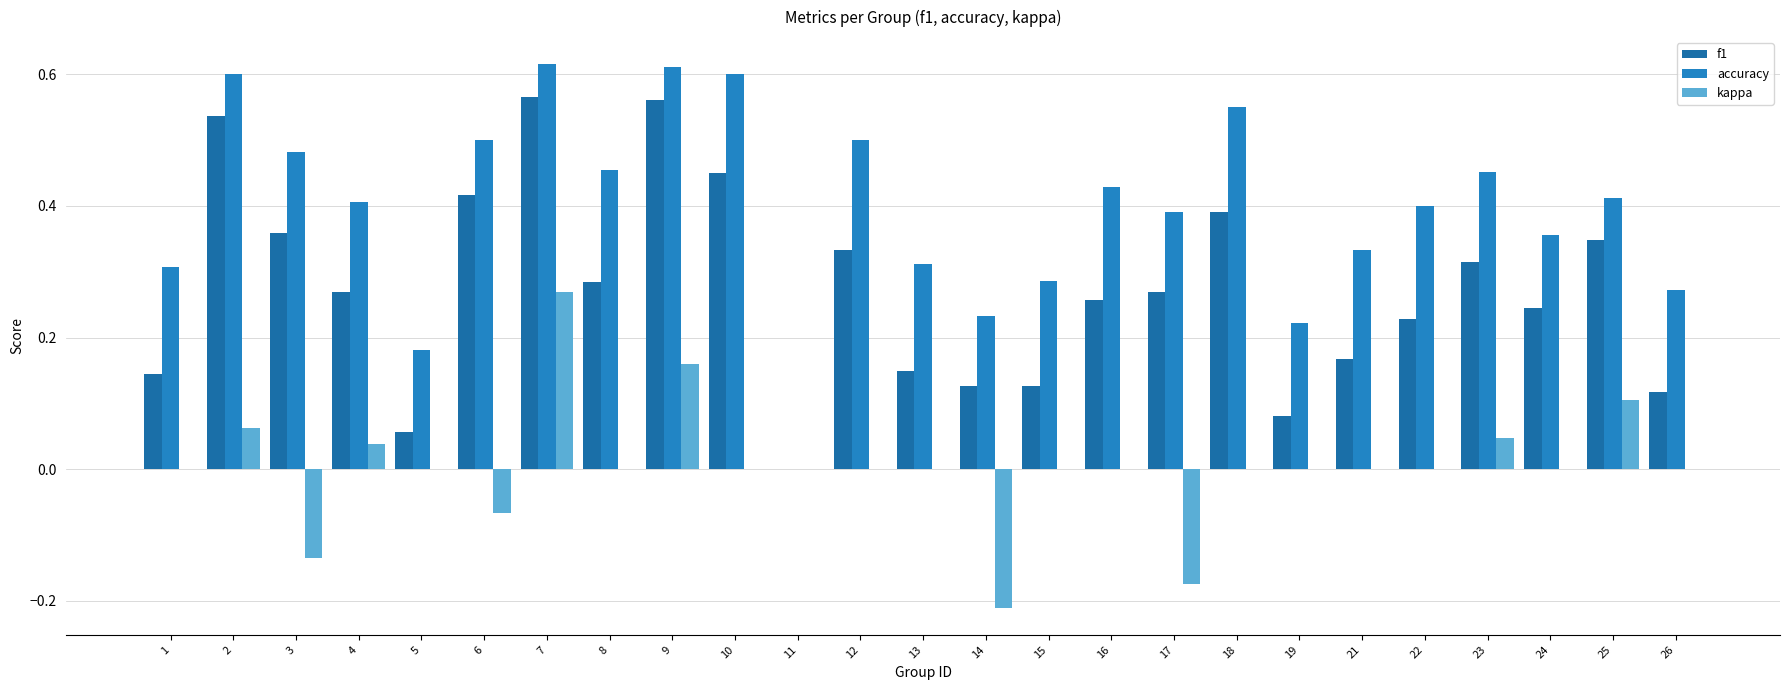

What are all the series names shown in the legend?

f1, accuracy, kappa